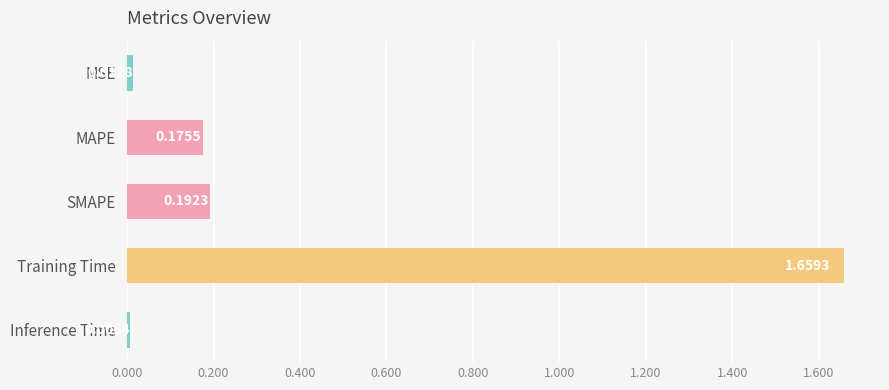

What is the sum of all values?

2.0